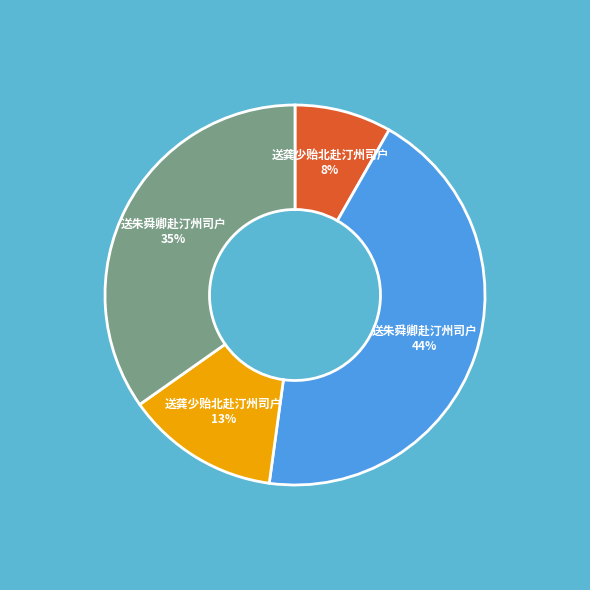

To the nearest percent, what is the average slice percentage?

25%